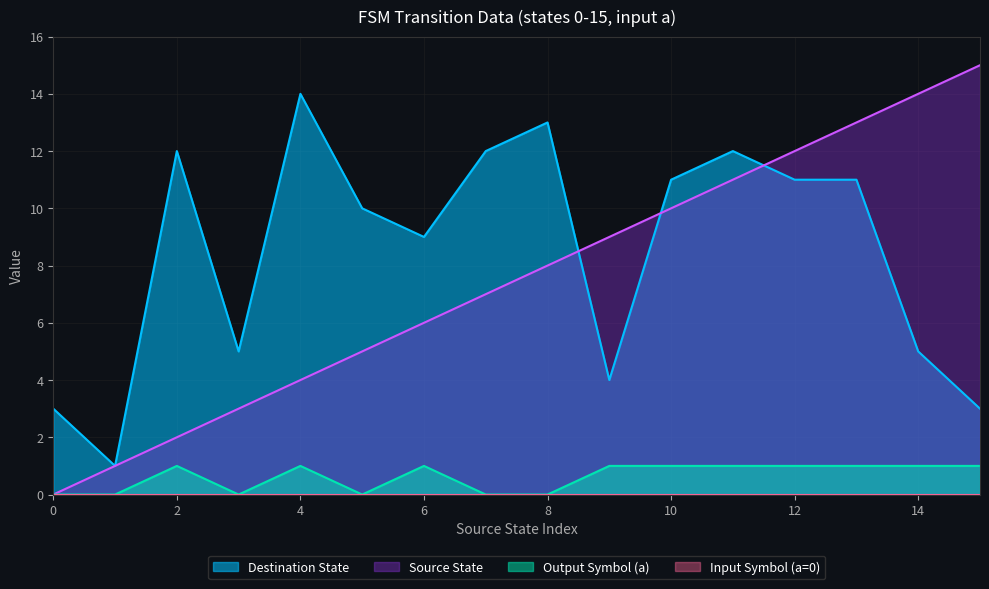

True or false: Output Symbol and Source State intersect in this chart.

False